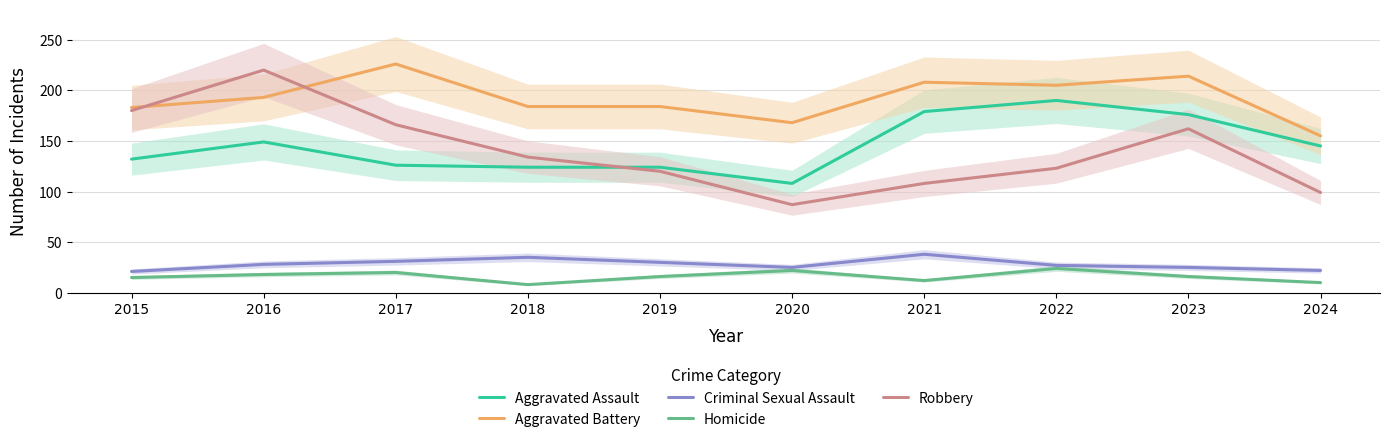

Reading left to right, list all the values displayed in this chart.

Aggravated Assault: 2015=132	2016=149	2017=126	2018=124	2019=124	2020=108	2021=179	2022=190	2023=176	2024=145
Aggravated Battery: 2015=183	2016=193	2017=226	2018=184	2019=184	2020=168	2021=208	2022=205	2023=214	2024=155
Criminal Sexual Assault: 2015=21	2016=28	2017=31	2018=35	2019=30	2020=25	2021=38	2022=27	2023=25	2024=22
Homicide: 2015=15	2016=18	2017=20	2018=8	2019=16	2020=22	2021=12	2022=24	2023=16	2024=10
Robbery: 2015=180	2016=220	2017=166	2018=134	2019=120	2020=87	2021=108	2022=123	2023=162	2024=99